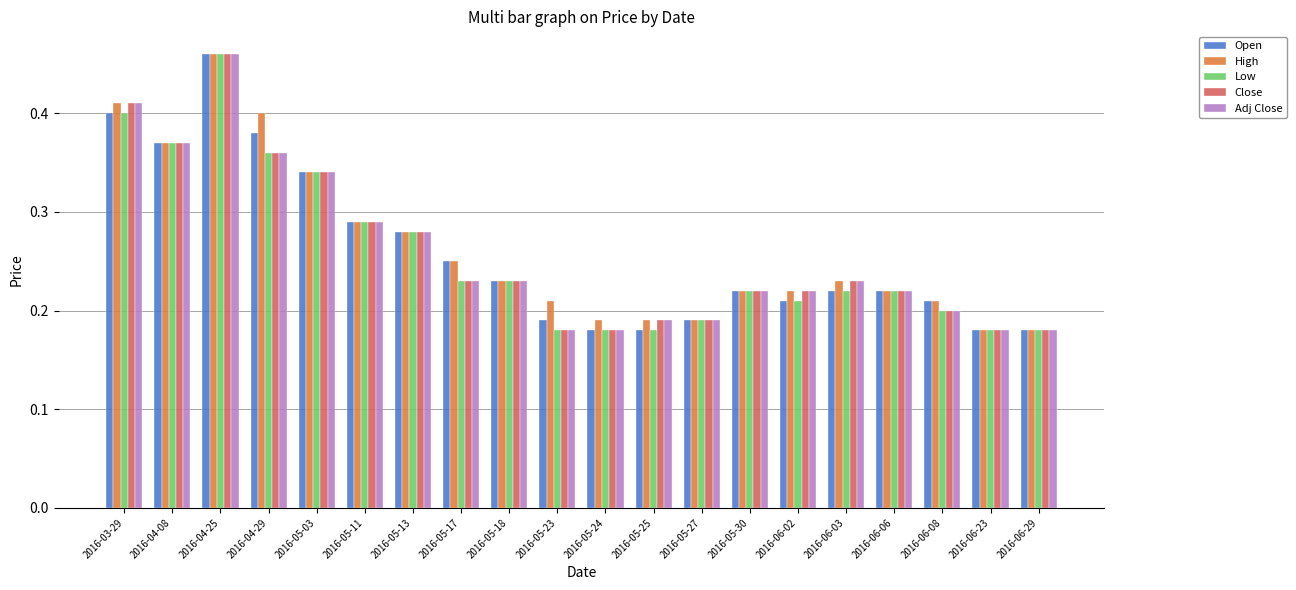

What are all the series names shown in the legend?

Open, High, Low, Close, Adj Close